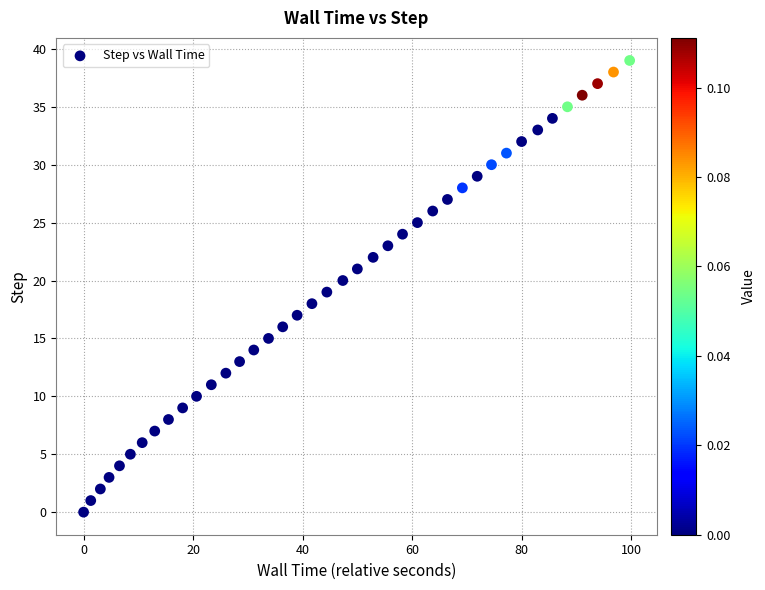

What is the range of Y values (max minus min)?

39